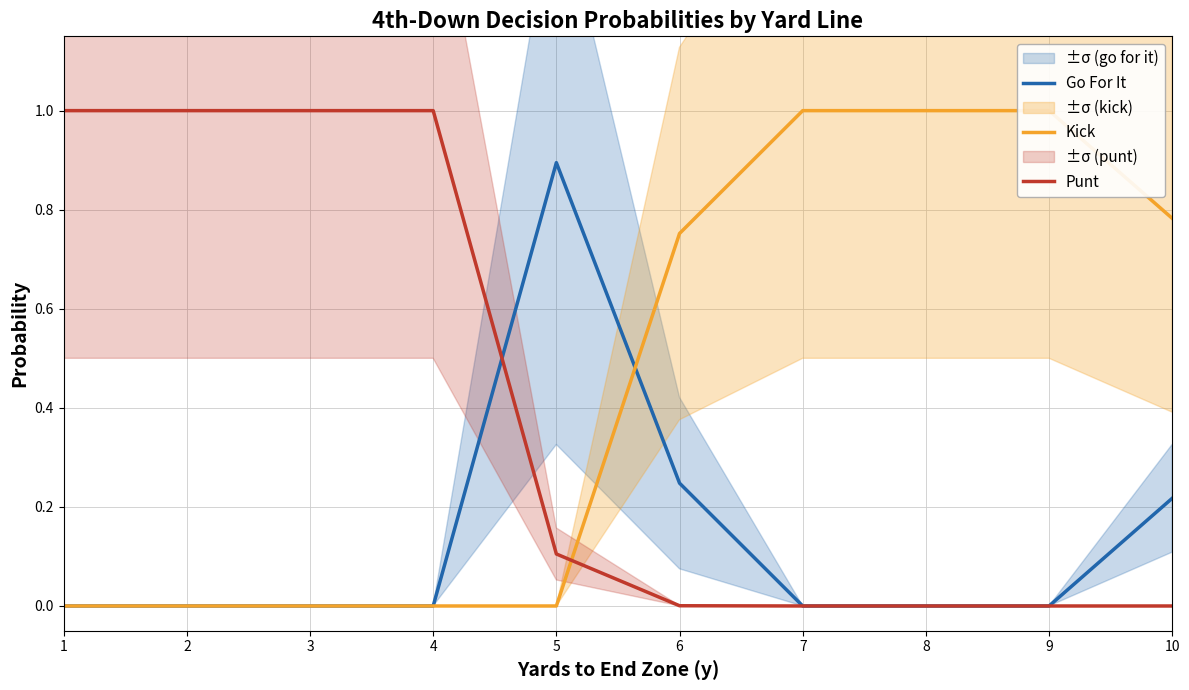

True or false: Go For It and Punt cross at least once.

True